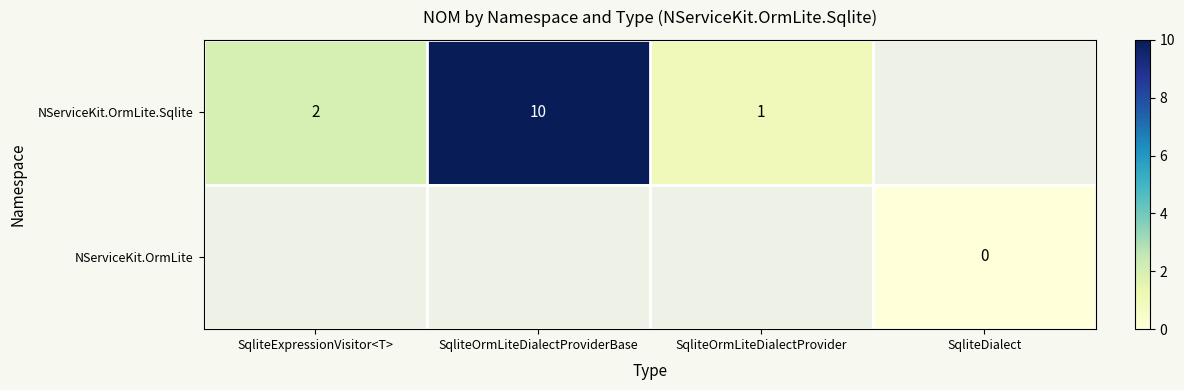

Is the value of NServiceKit.OrmLite at SqliteDialect greater than the value of NServiceKit.OrmLite.Sqlite at SqliteExpressionVisitor<T>?

No